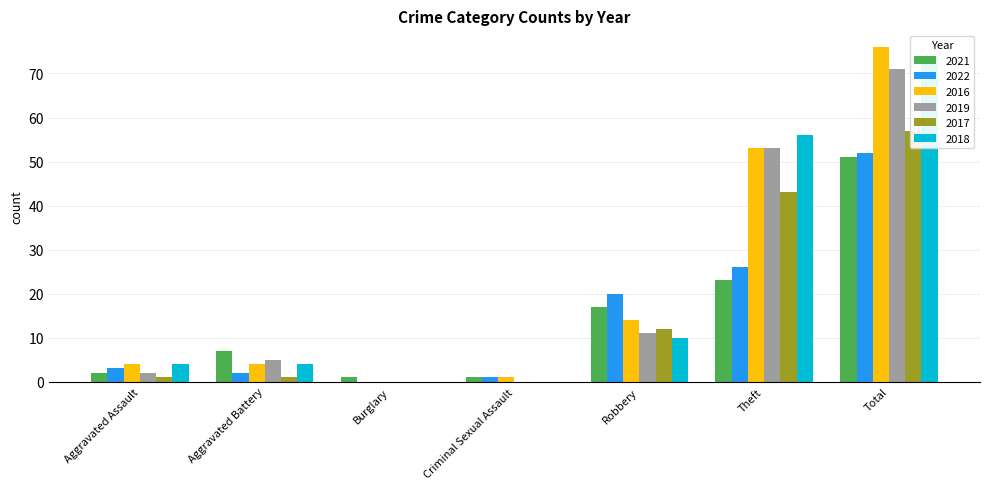

At which label does 2016 reach its minimum?

Burglary